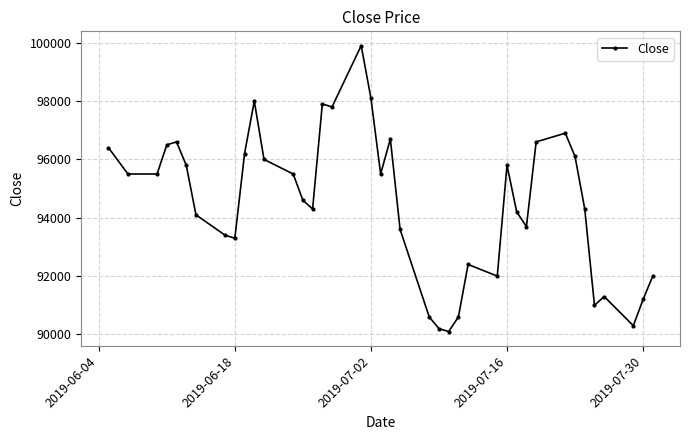

What is the difference between the maximum and minimum values?

9800